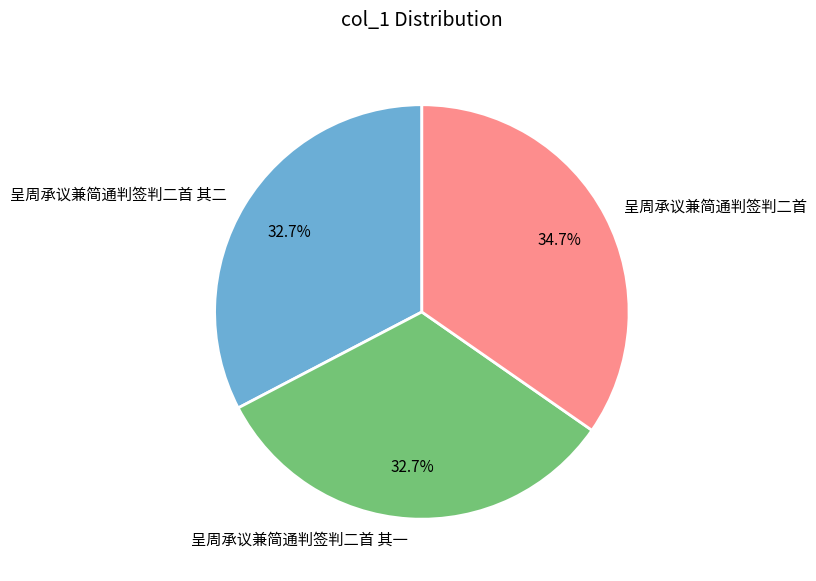

Which has a higher value, 呈周承议兼简通判签判二首 or 呈周承议兼简通判签判二首 其二?

呈周承议兼简通判签判二首